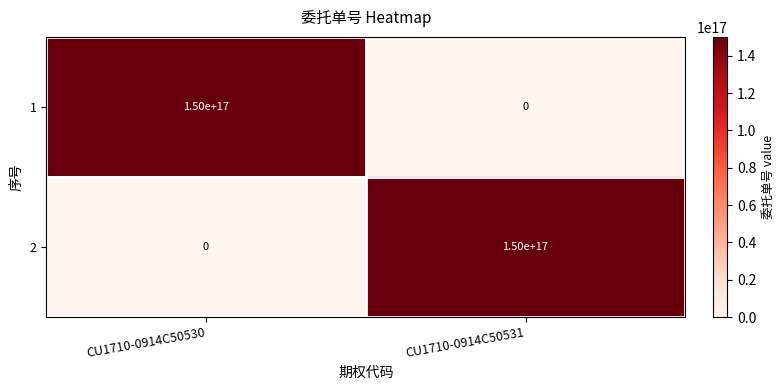

At which label is 1 closest to 75000000000000000?

CU1710-0914C50530